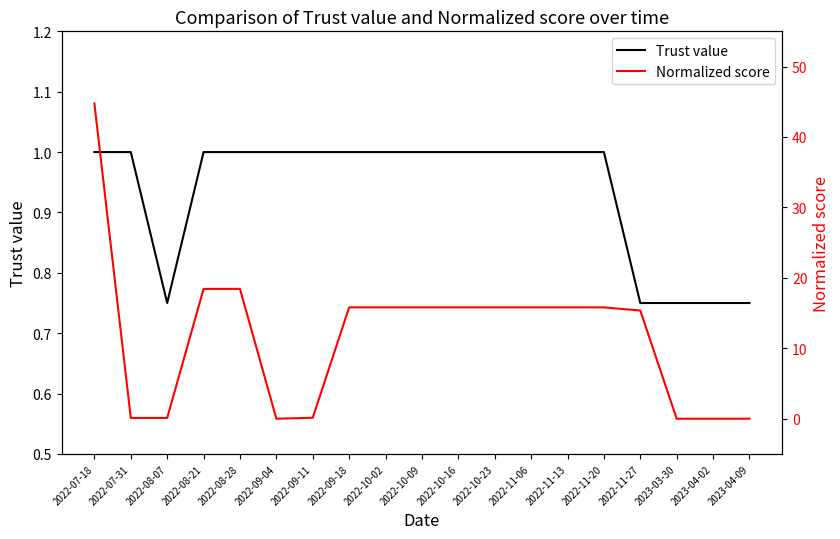

At how many categories does at least one series exceed 2?

12